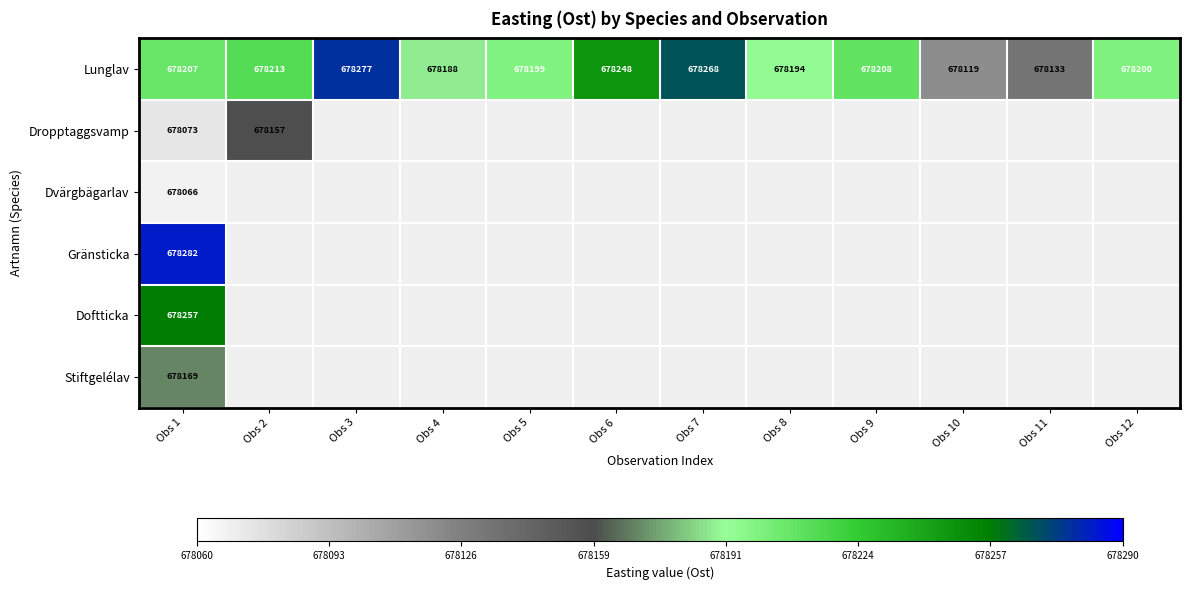

How many categories are shown in the chart?

12